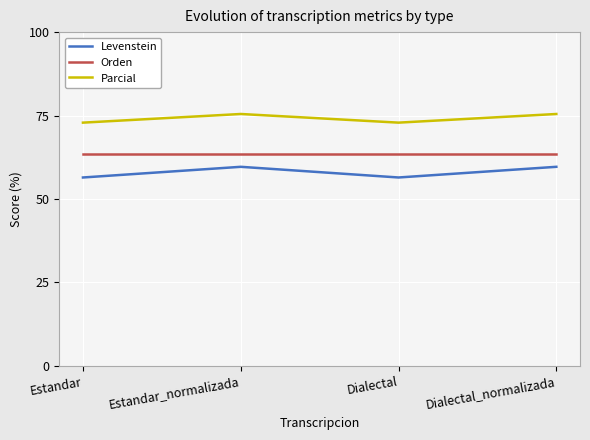

Is it true that Levenstein equals 12.0 at Estandar_normalizada?

False